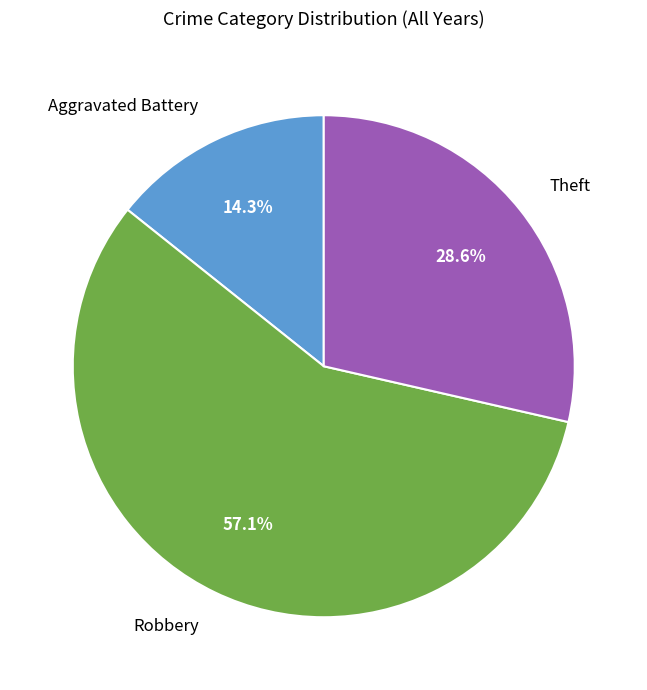

What percentage is the Theft slice, to the nearest percent?

29%